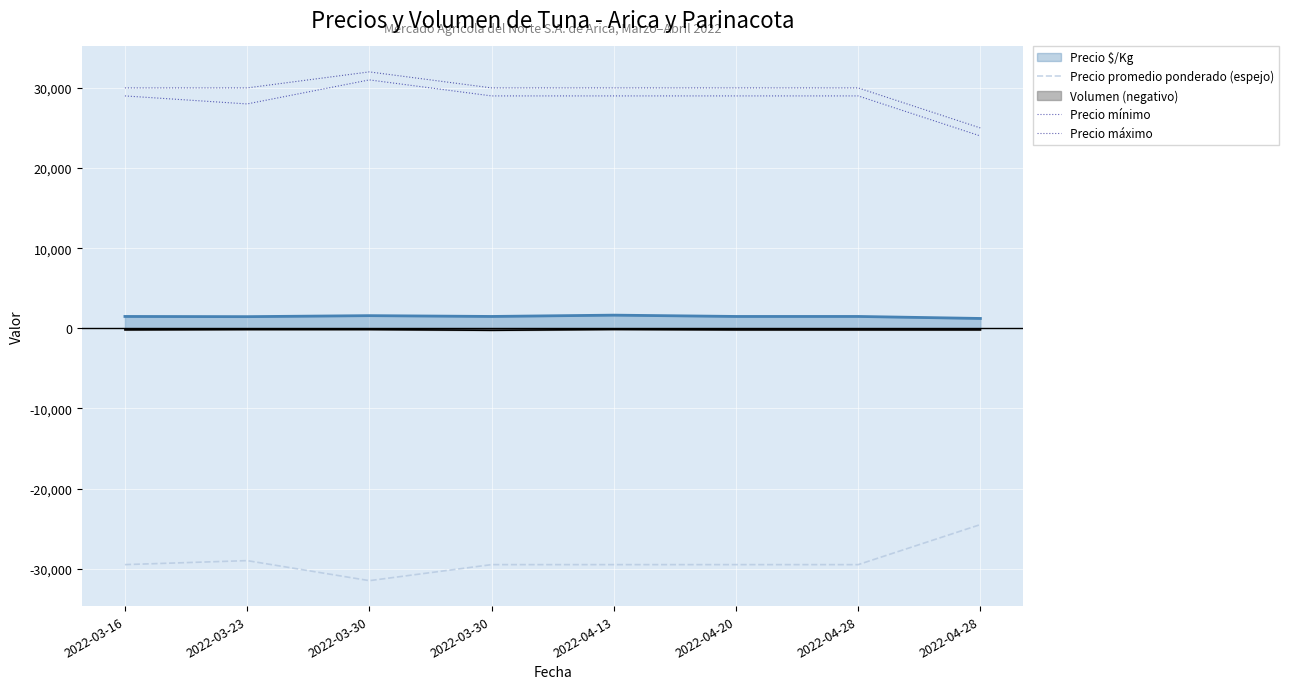

Is it true that Precio promedio ponderado (espejo) equals -14169 at 2022-04-20?

False